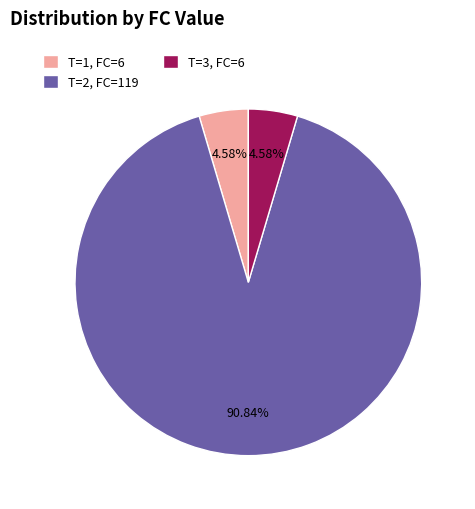

Is there any slice that represents more than half of the pie?

Yes